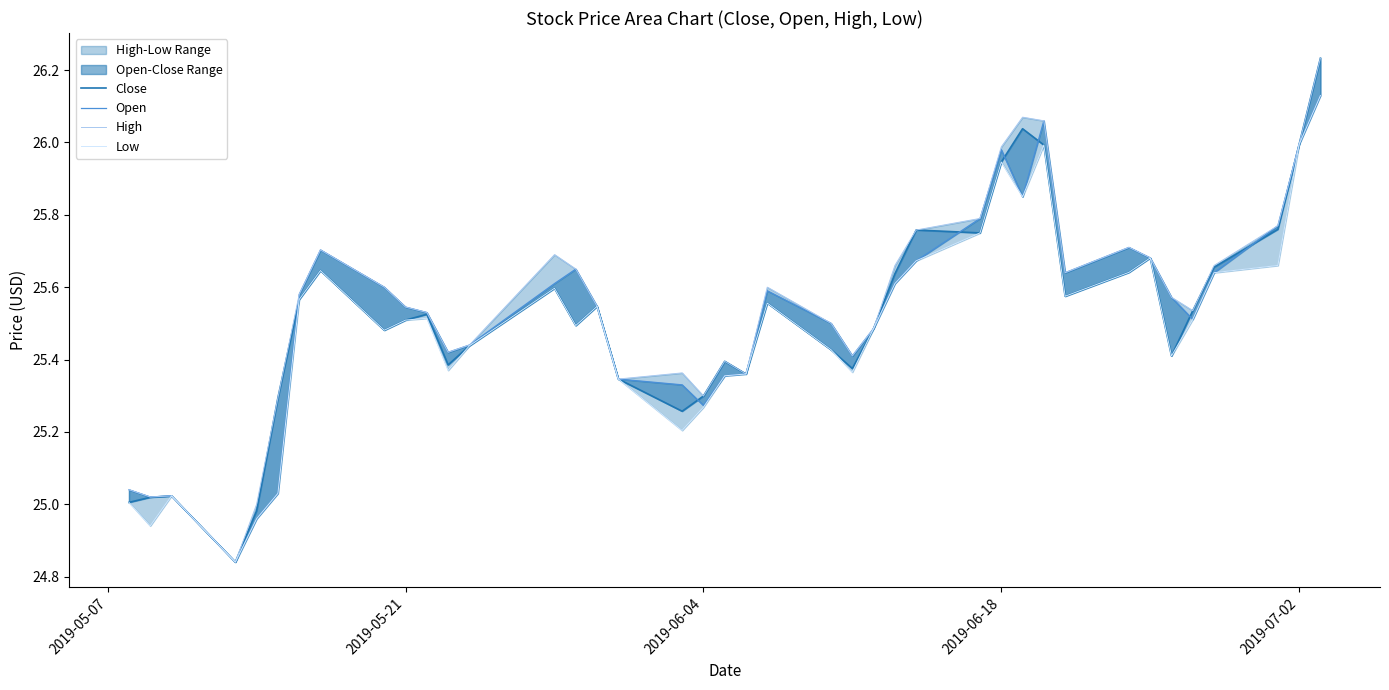

How many lines are shown in the chart?

4